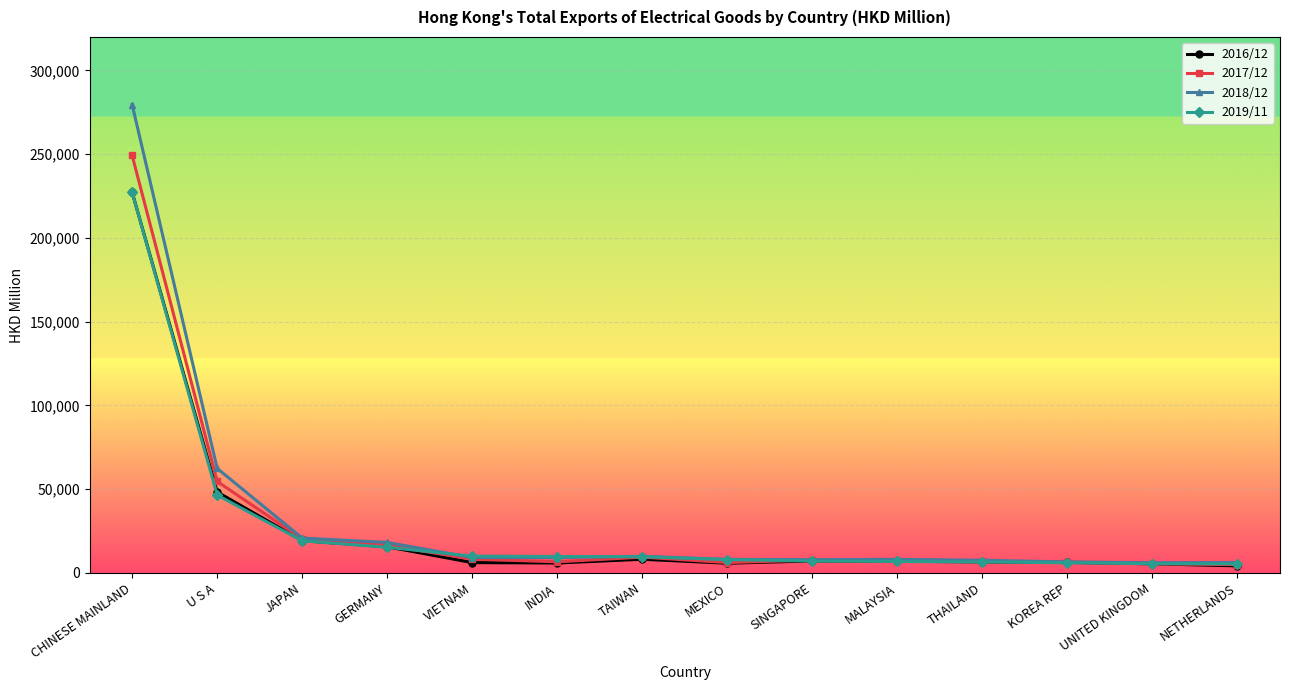

Which series has the widest spread of values?

2018/12